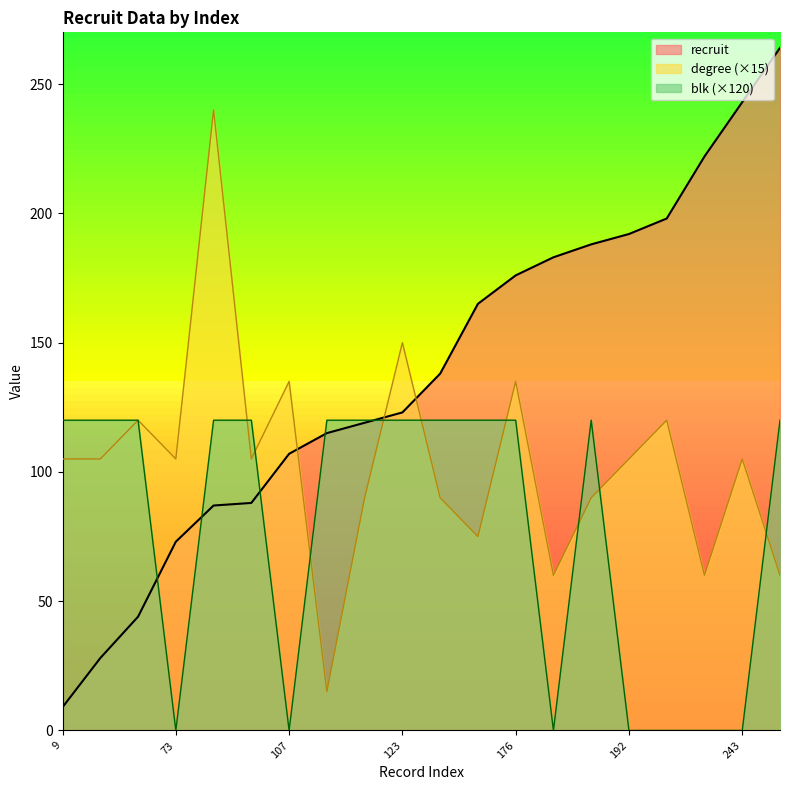

At how many categories does at least one series exceed 233?

3